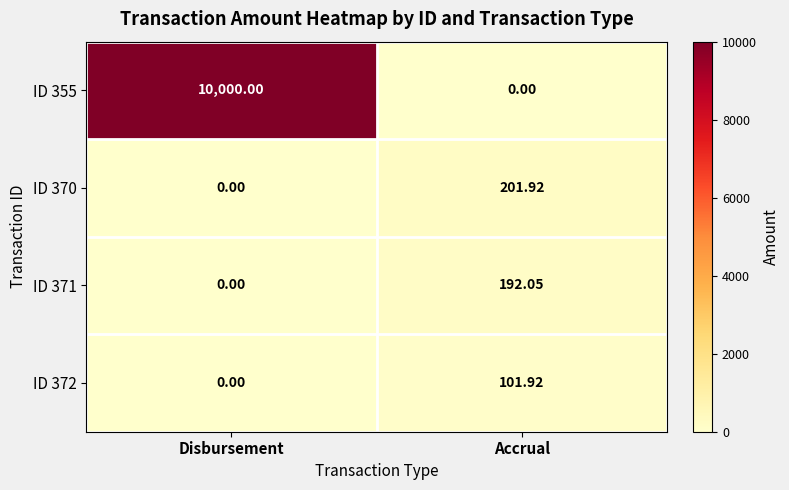

At which label is ID 372 closest to 50?

Disbursement